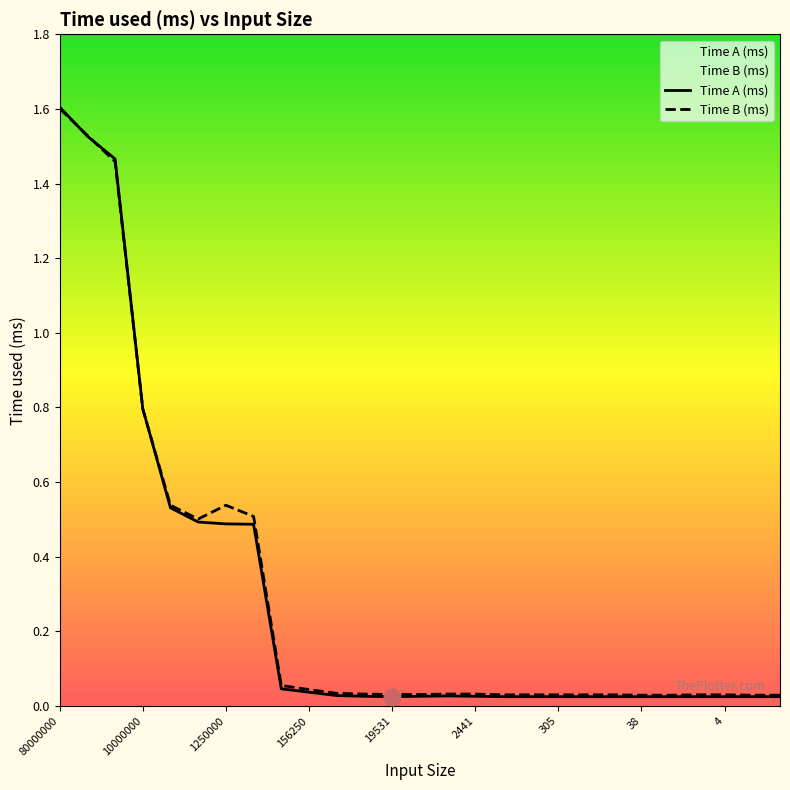

Between 10000000 and 4, which series saw the biggest shift?

Time A (ms)